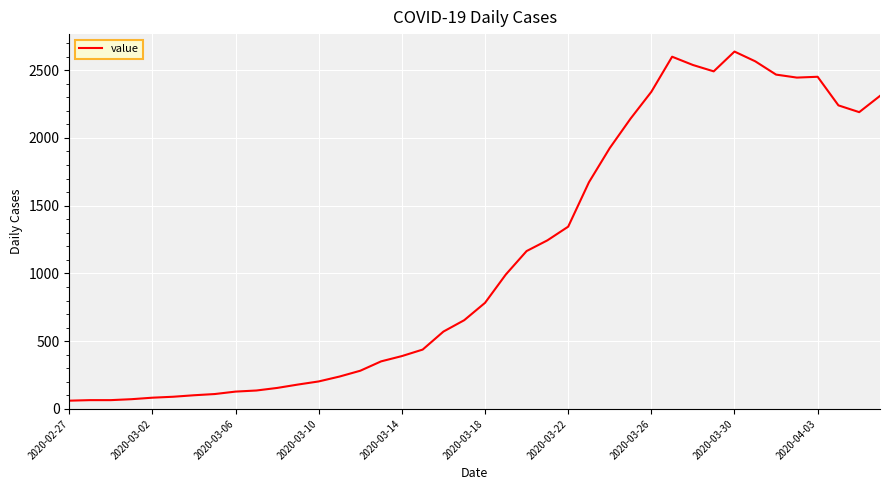

What is the minimum value shown in the chart?

61